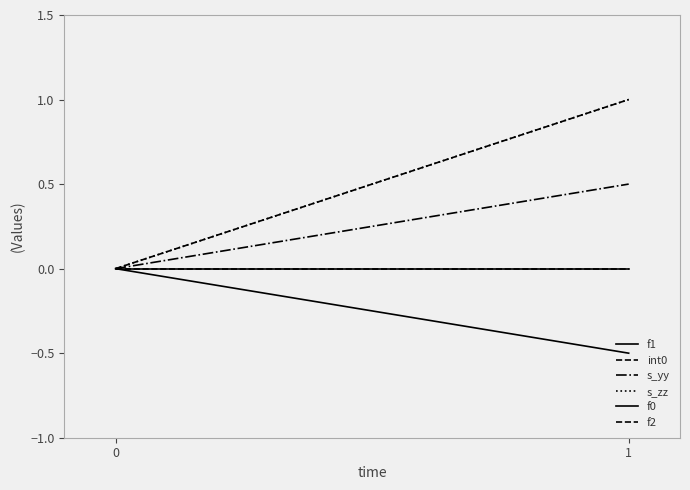

Which series has the largest total across all categories?

int0